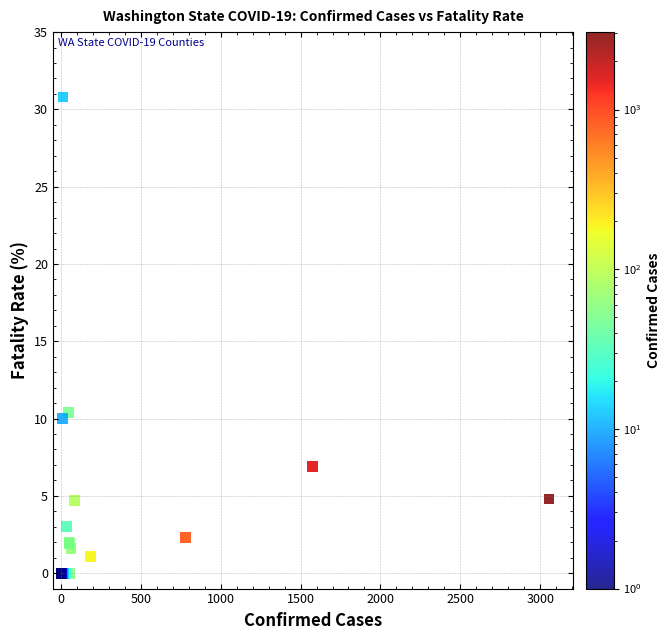

What Y value in the scatter plot is closest to 15?

10.4